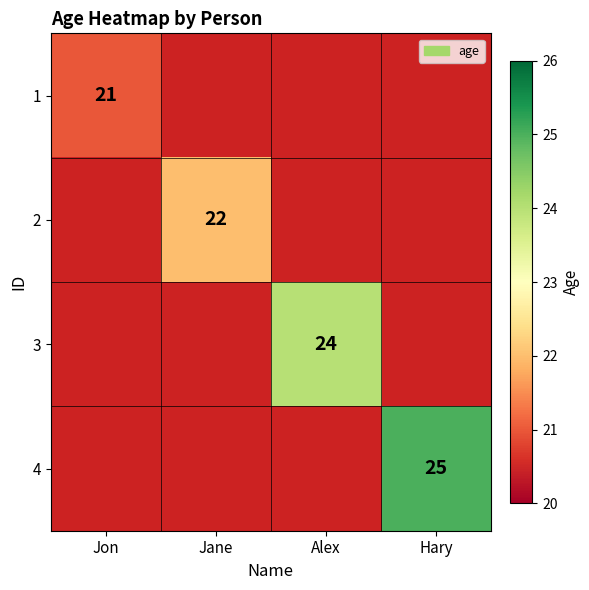

Which label corresponds to the smallest value in the chart?

Jon